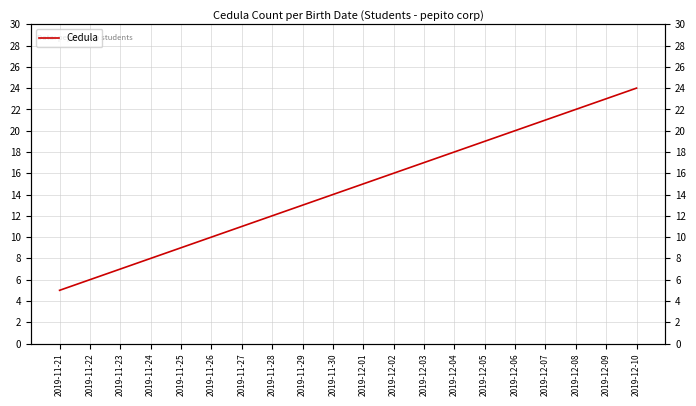

What is the sum of the values at 2019-11-21 and 2019-11-28?

17